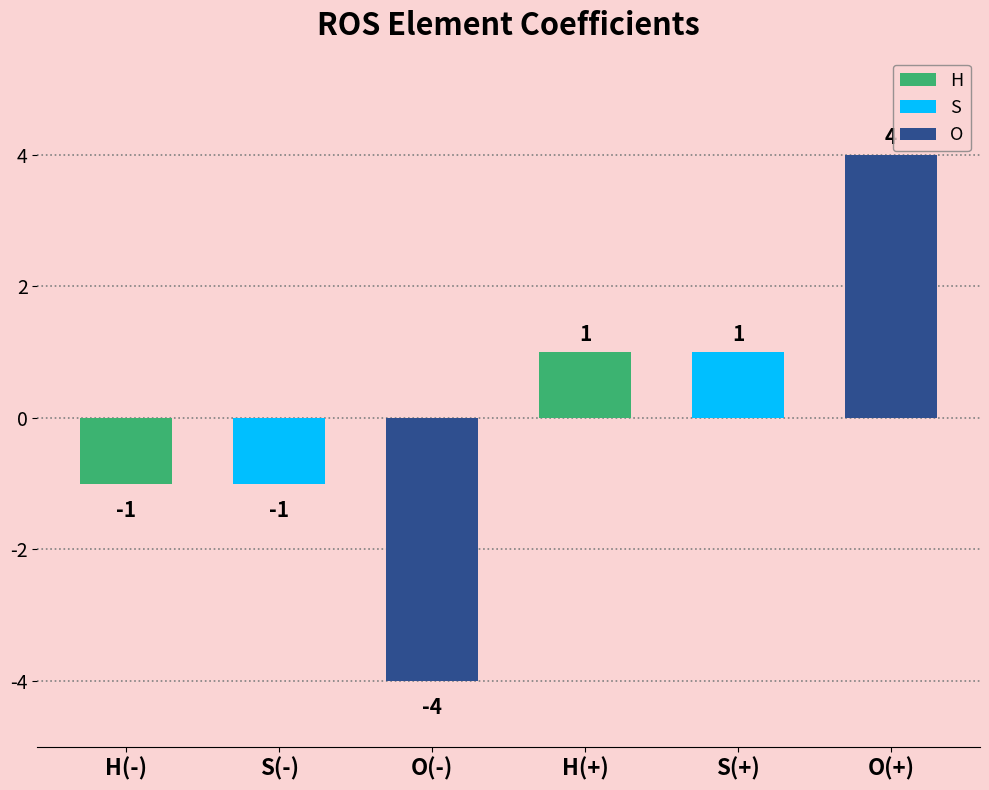

What is the value of the 6th bar from the left?

4